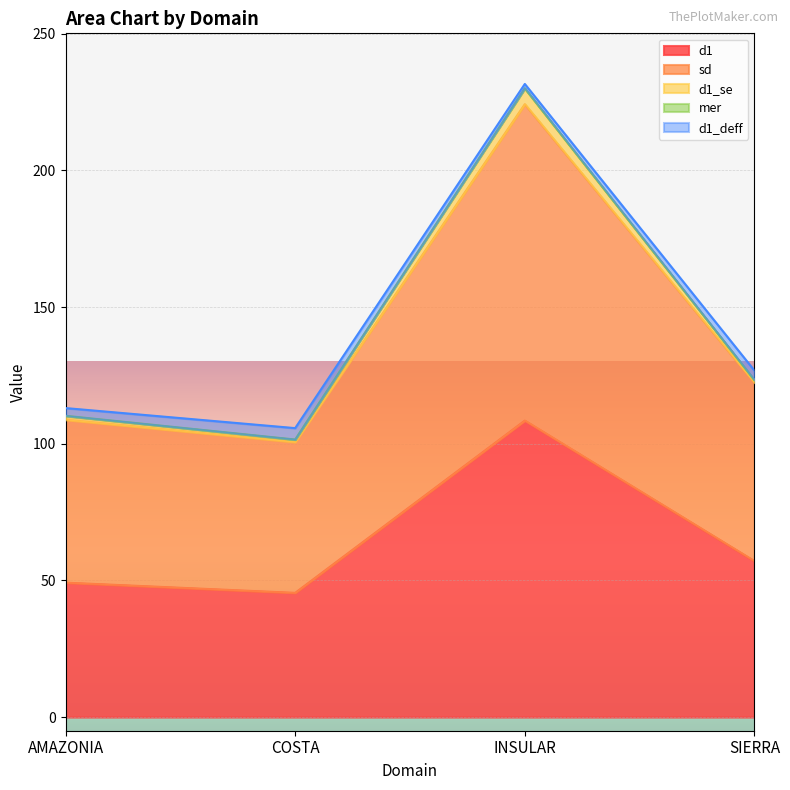

Where is the first local minimum for d1_se?

COSTA